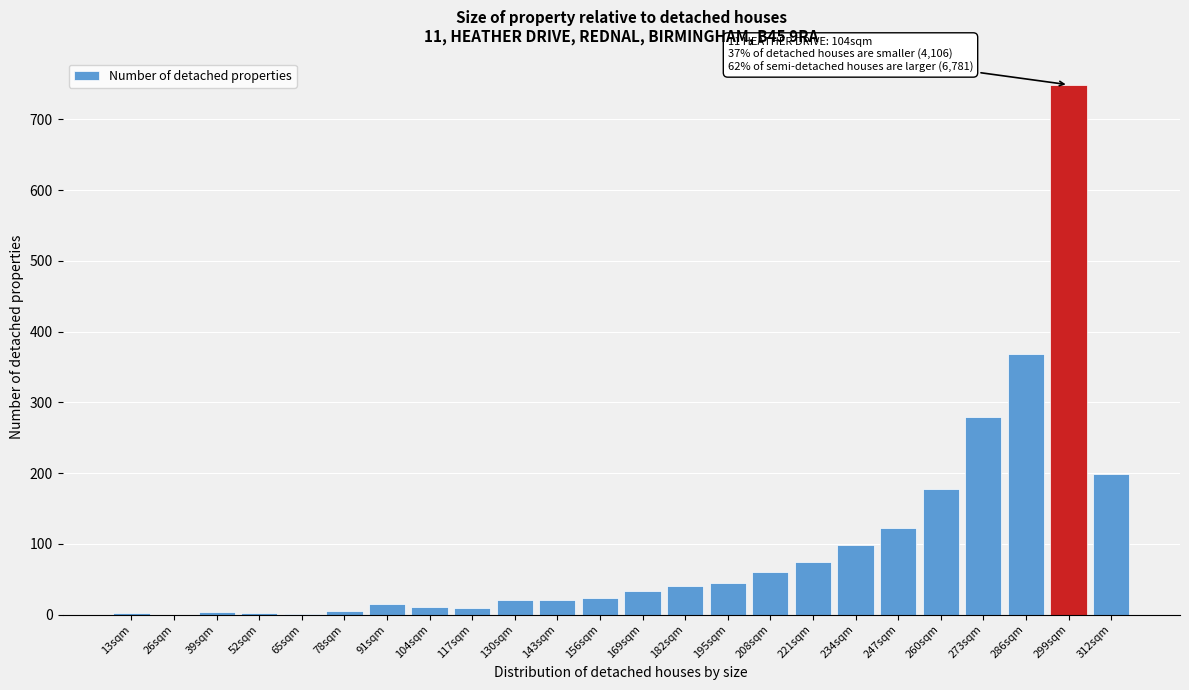

What is the sum of all values?

2361